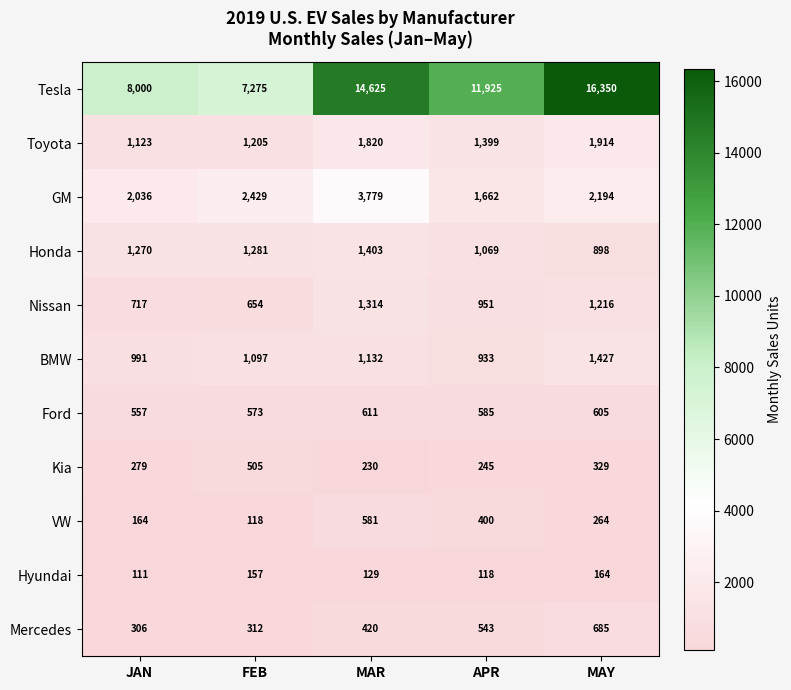

What is the greatest value displayed?

16350